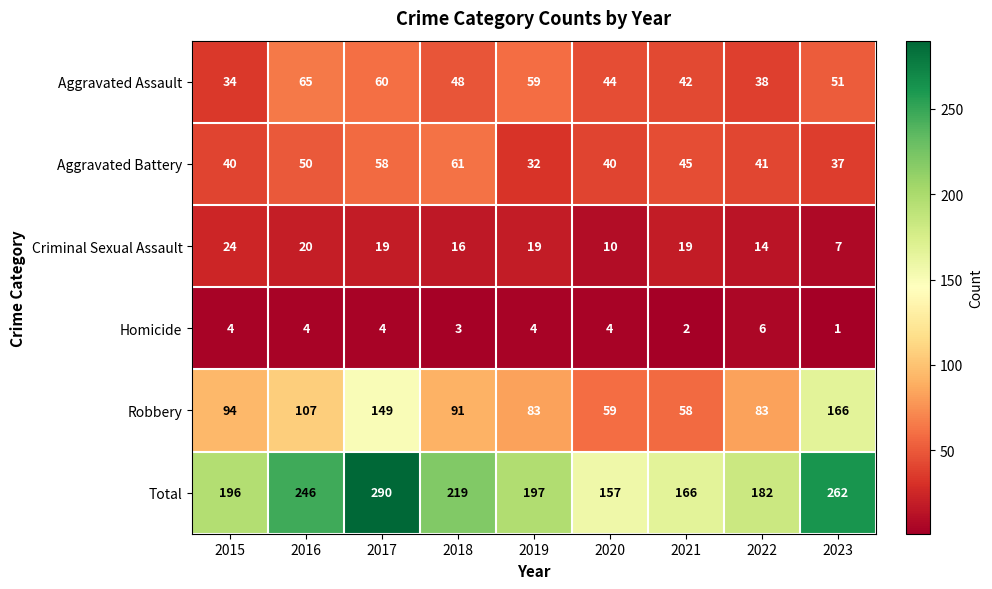

At how many categories does at least one series exceed 213?

4